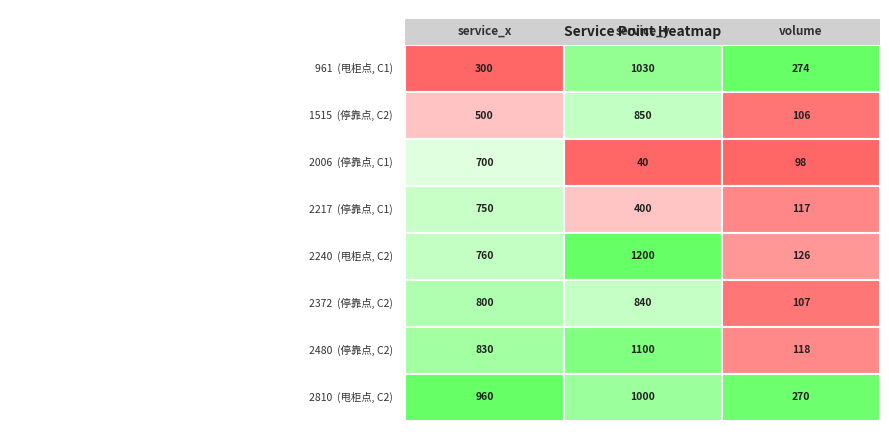

List the labels in order of 2372 value, smallest first.

2, 0, 1